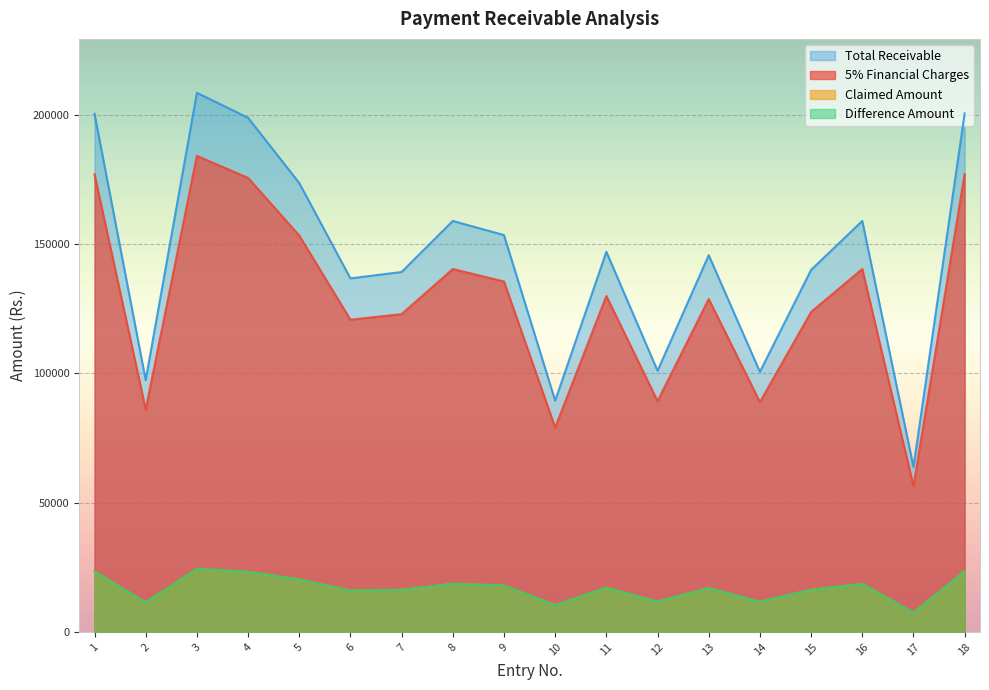

The Difference Amount series shows 8875.5 at 3. True or false?

False